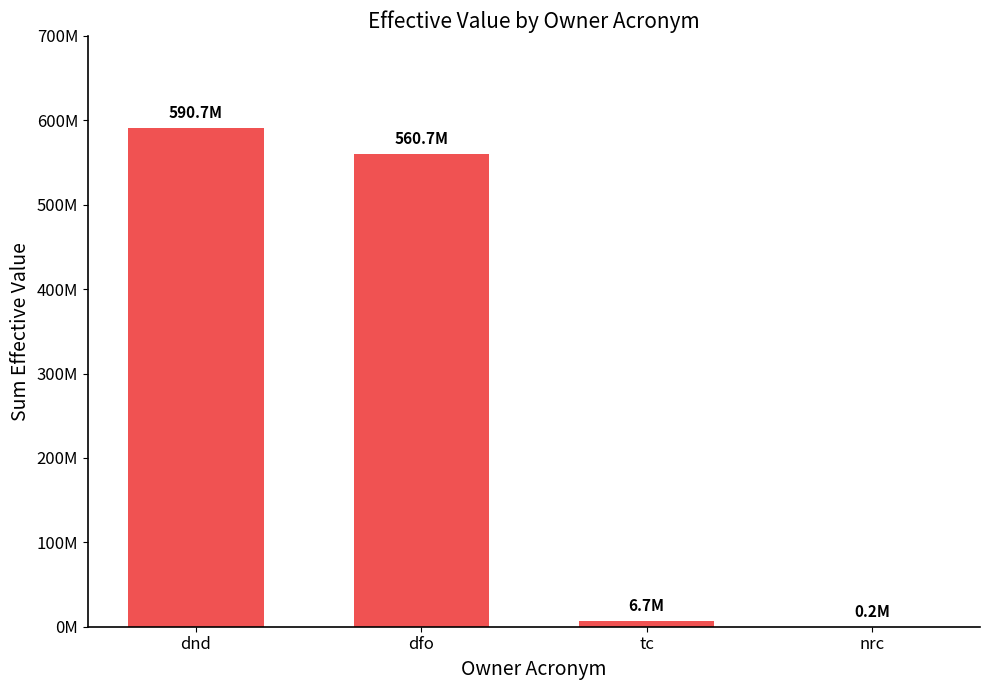

How many values exceed 560724607?

2